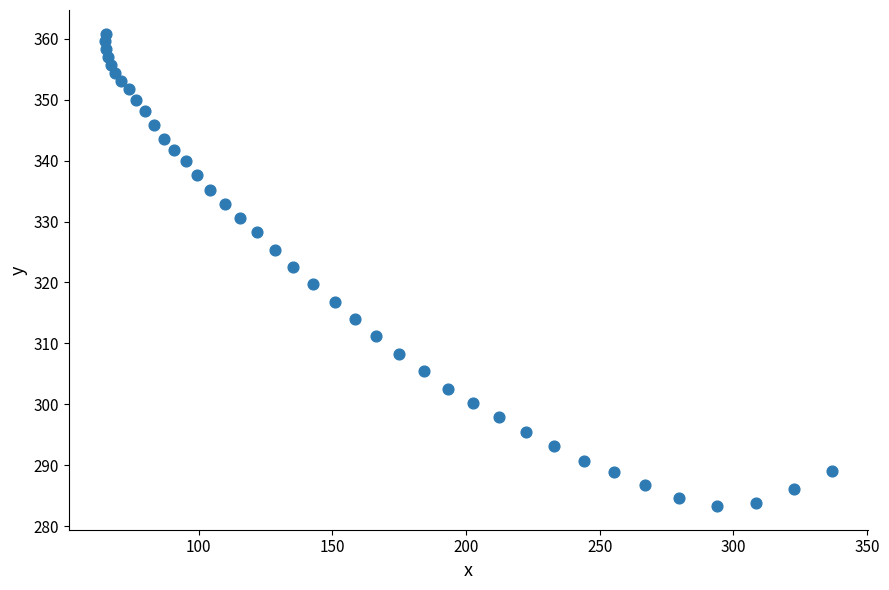

What is the range of Y values (max minus min)?

77.6